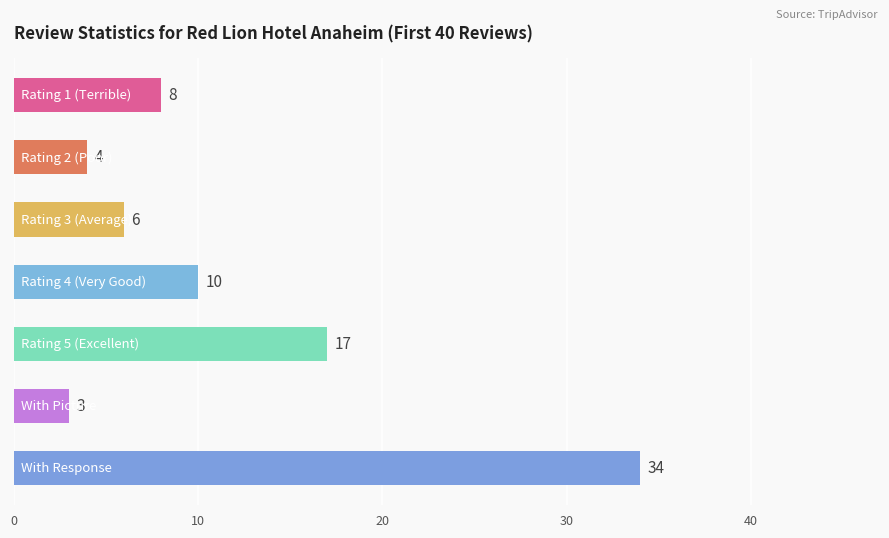

What is the value of the 1st bar from the top?

8